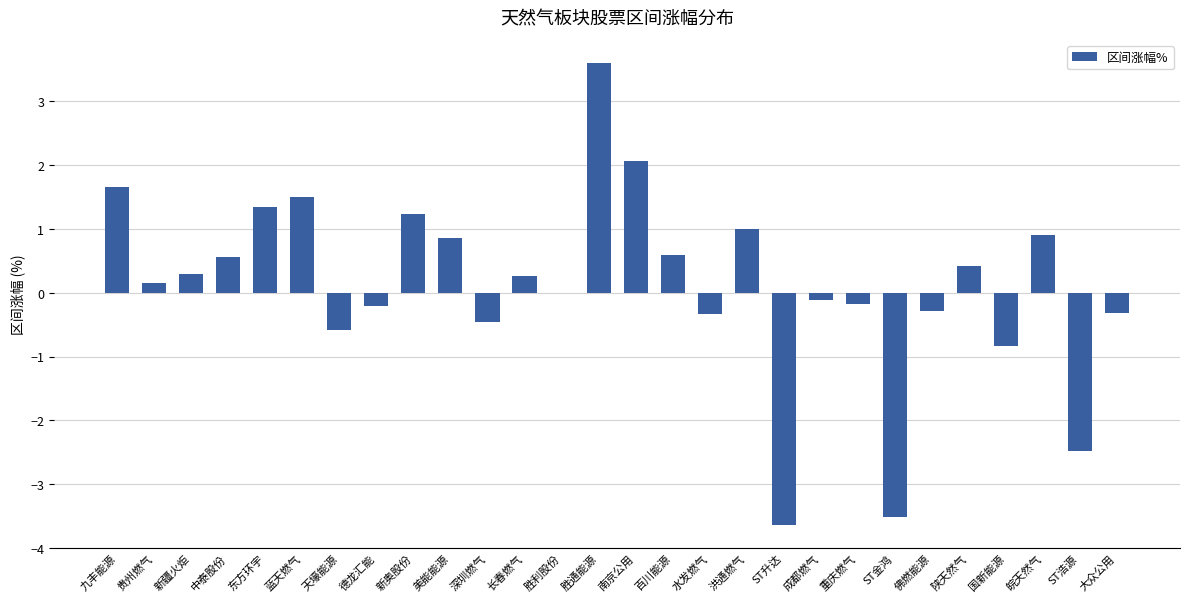

True or false: the data shows -3.6 at ST升达.

True